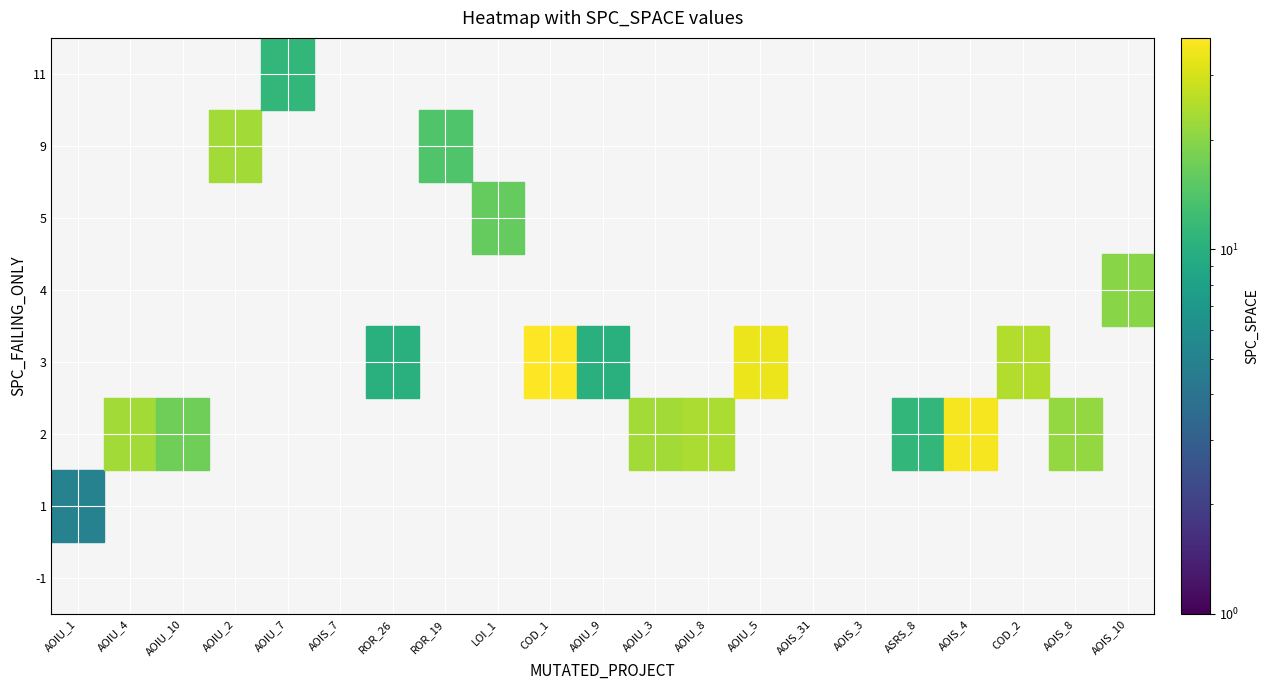

Between SPC_FAILING_ONLY and SPC_SPACE, which is larger?

SPC_SPACE